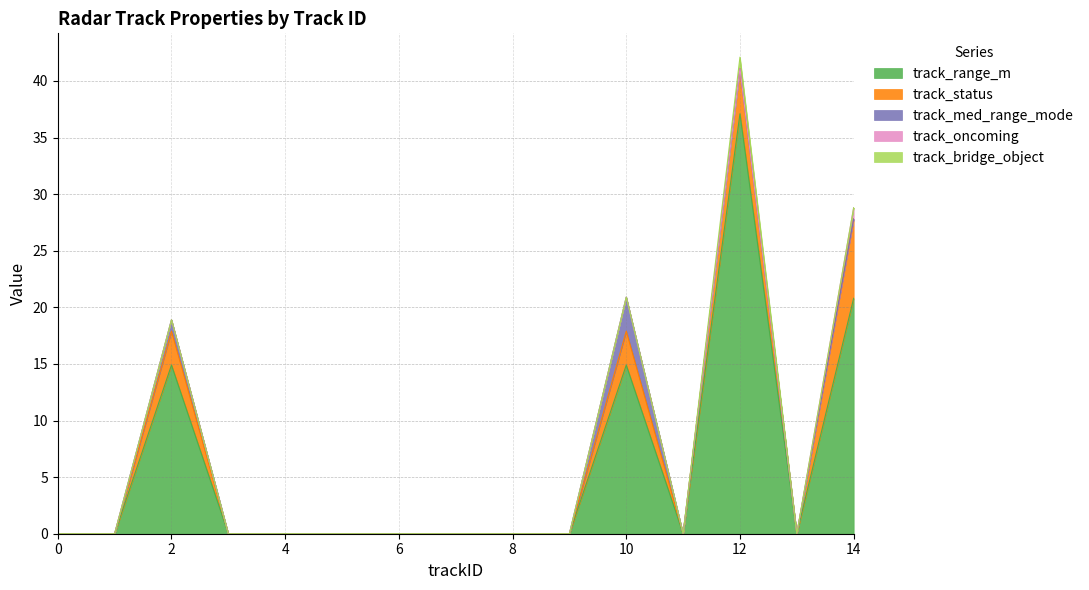

Does the chart display data point markers on the line(s)?

No